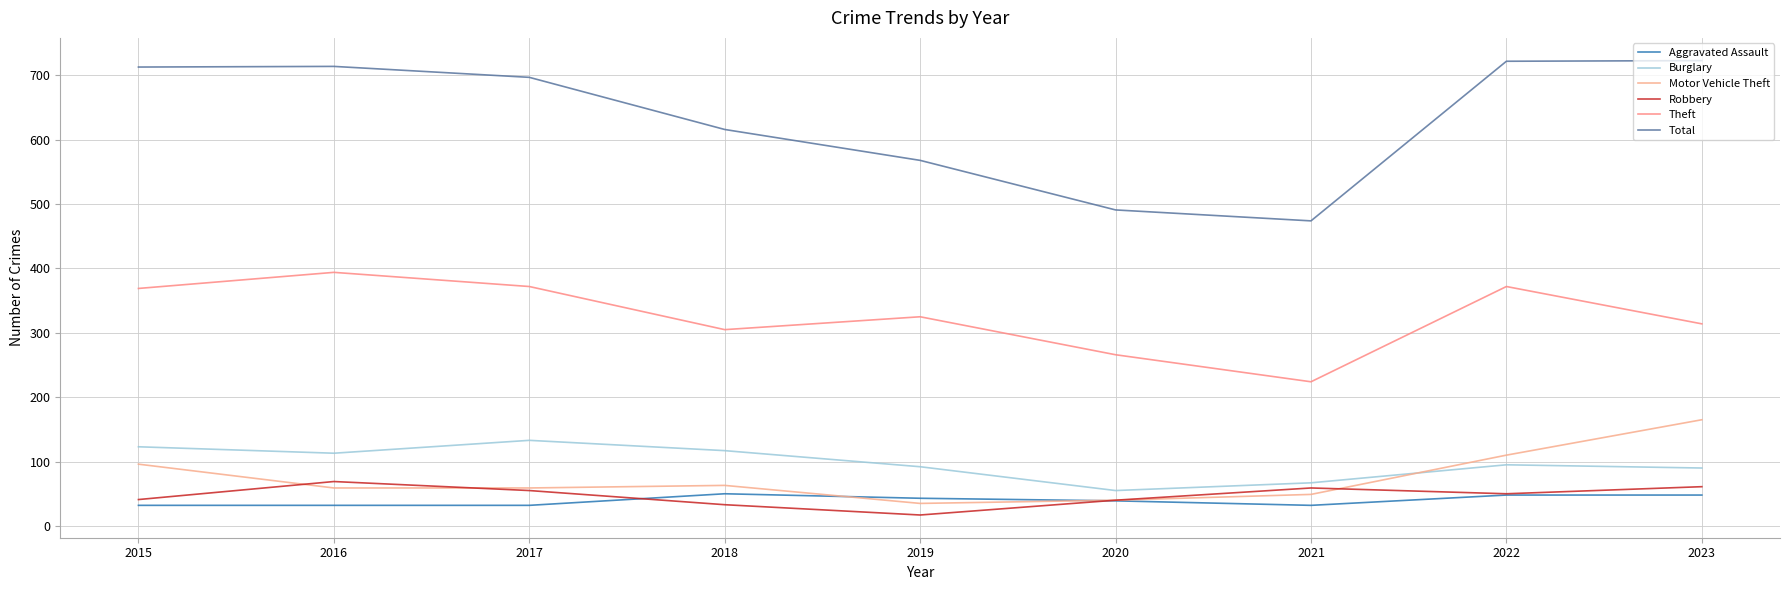

Which series has the widest spread of values?

Total